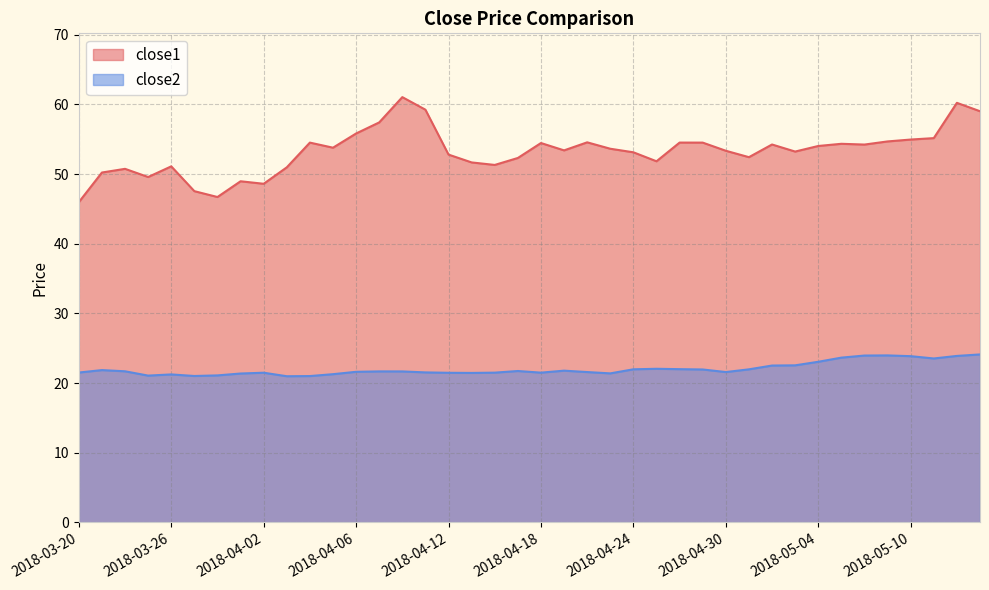

Where is close1 nearest to the value 53?

2018-04-24